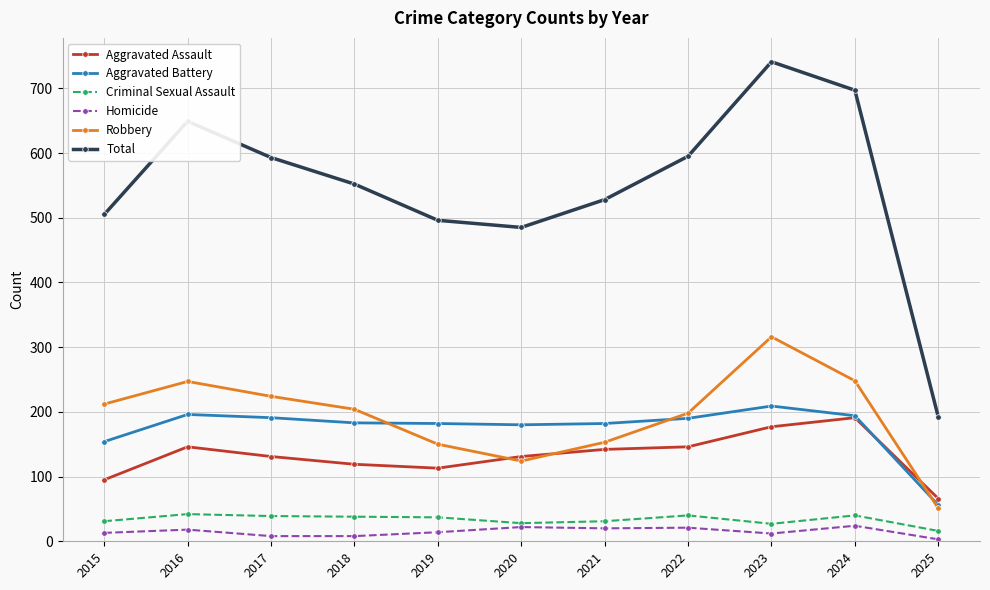

True or false: Robbery has more than 0 points higher than both neighbors.

True